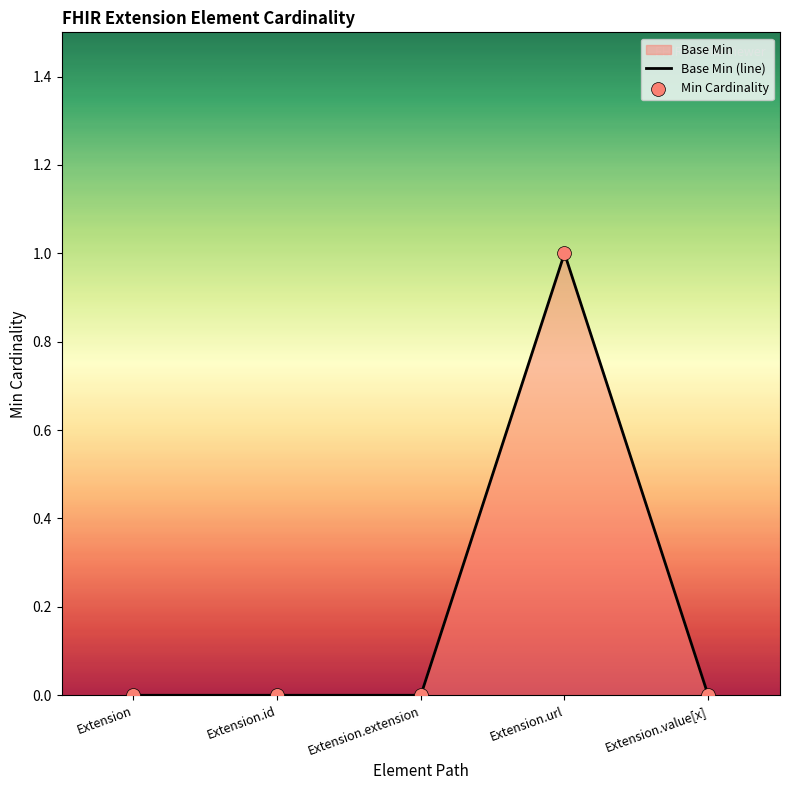

Between Extension.extension and Extension.url, which is larger?

Extension.url